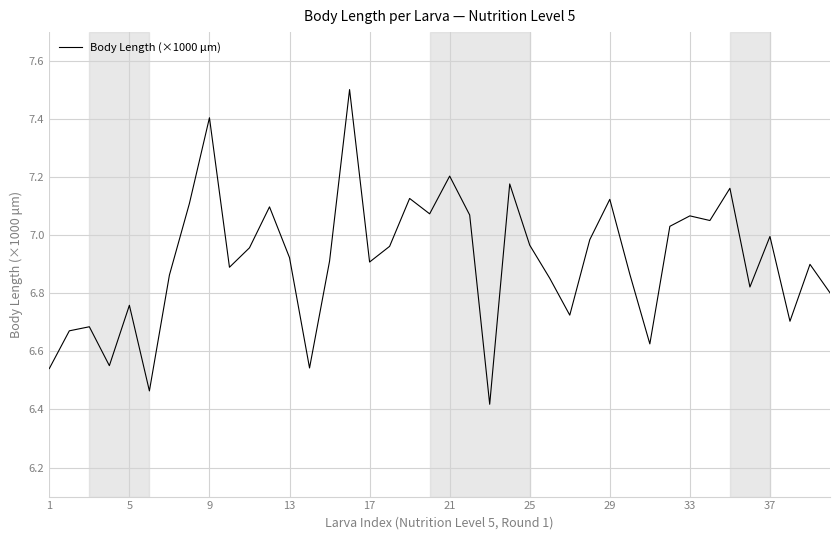

Is this an area chart (filled region under the line)?

No